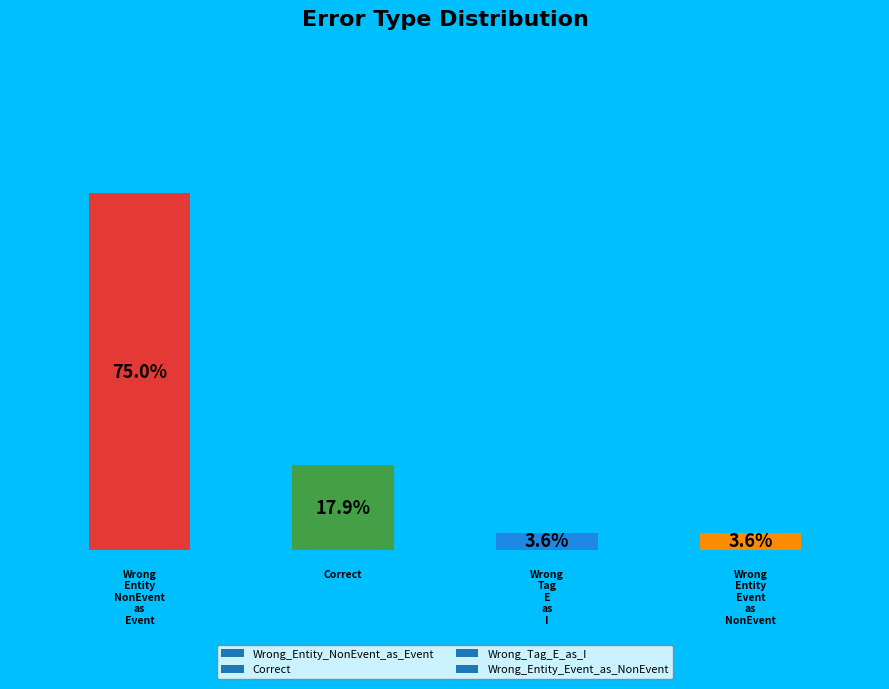

Does the chart contain any negative values?

No